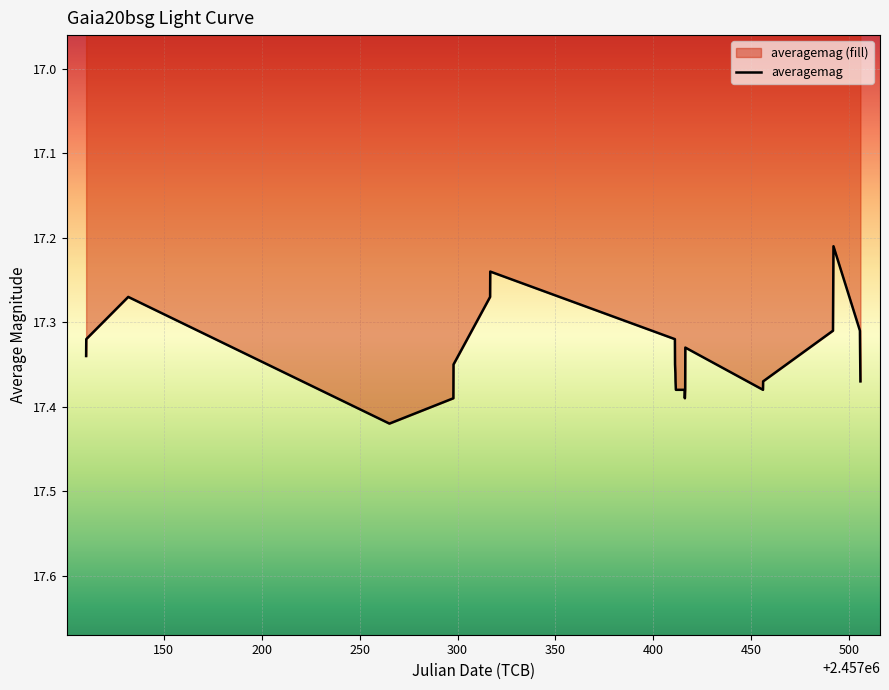

What is the value of the 18th point from the left?

17.4